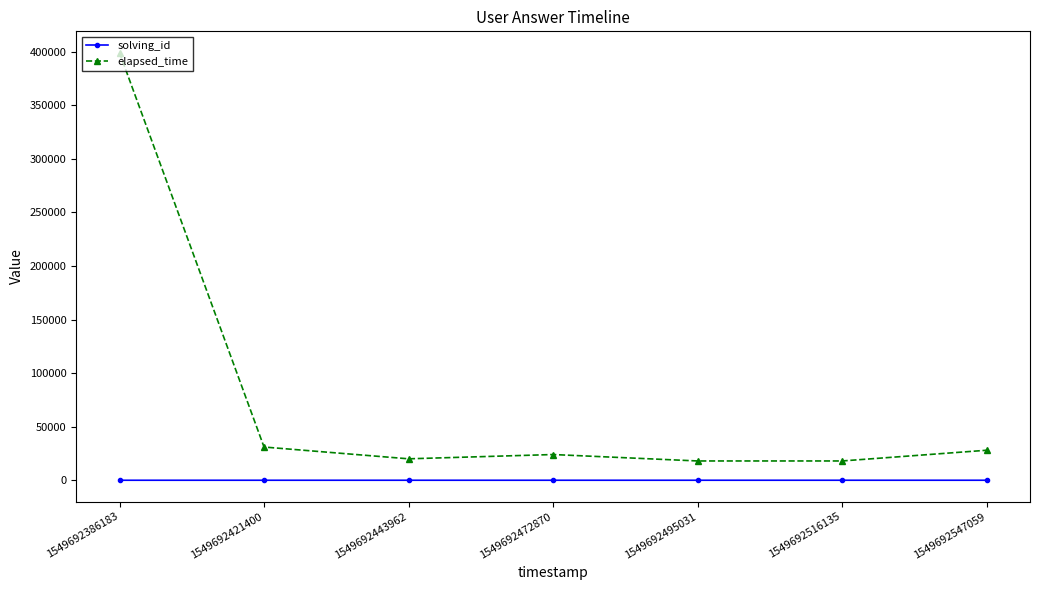

The elapsed_time series shows 20000 at 1549692443962. True or false?

True